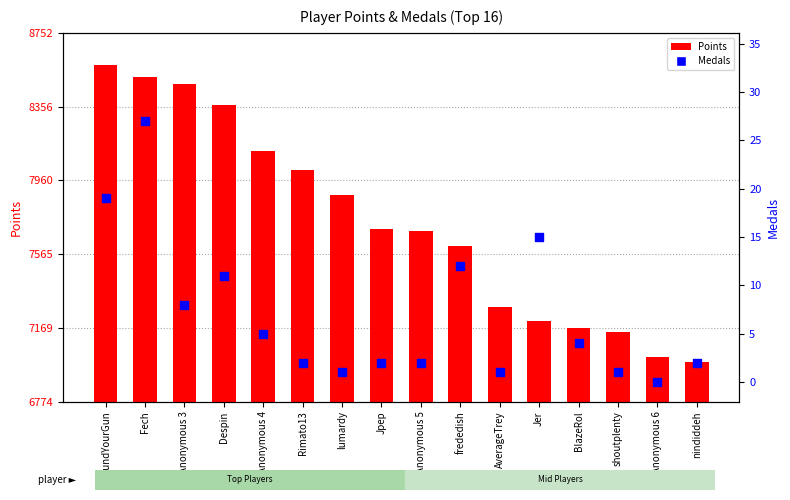

Which series contains the lowest Y value?

Medals